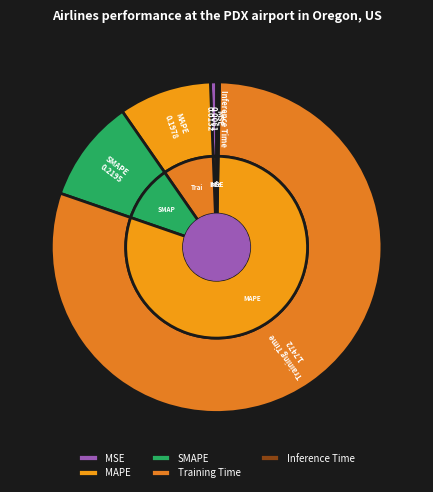

Count the number of slices in the pie.

5